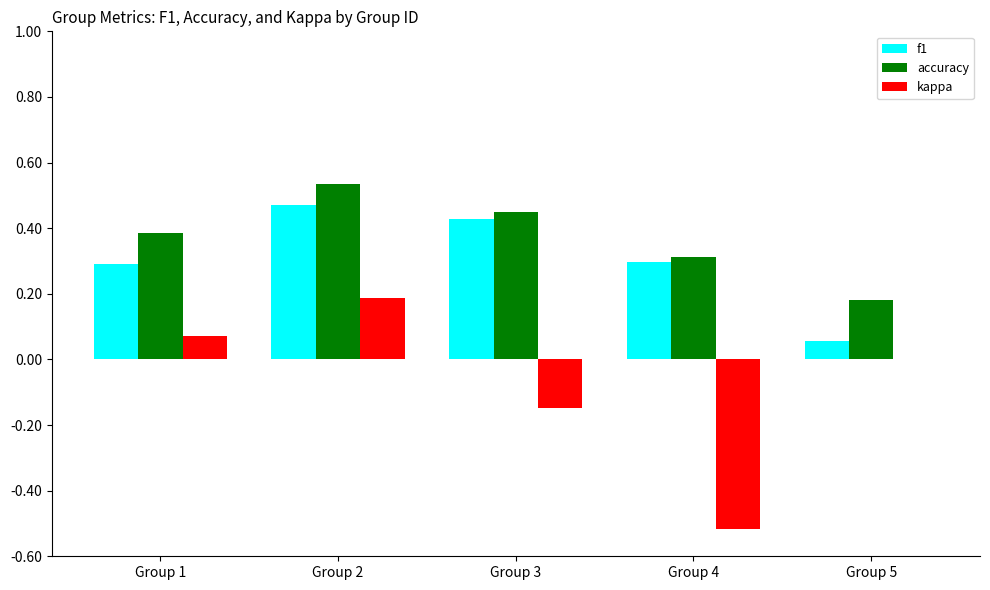

What is the sum of all accuracy values?

1.9